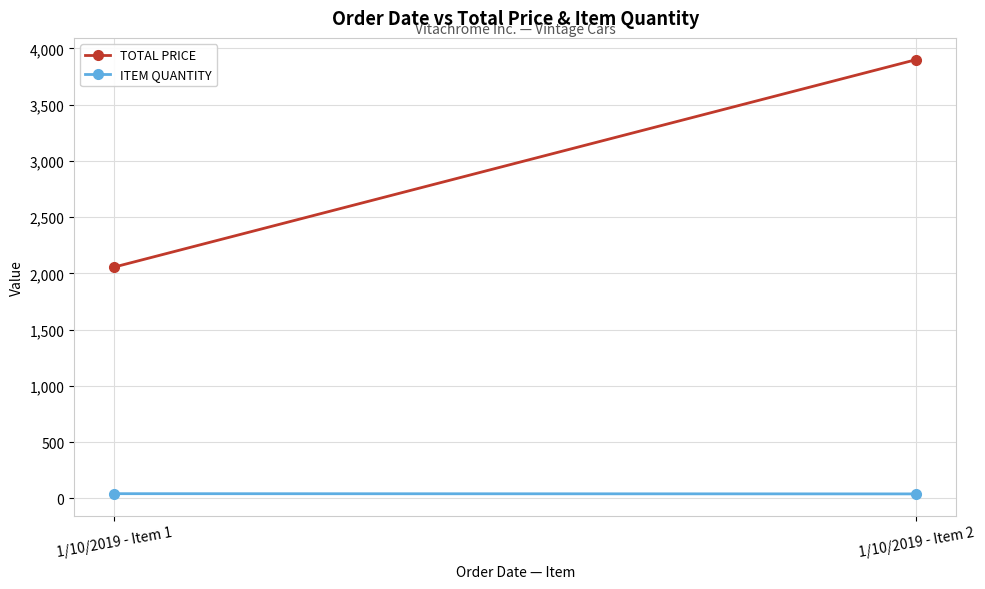

At how many categories does at least one series exceed 3123?

1